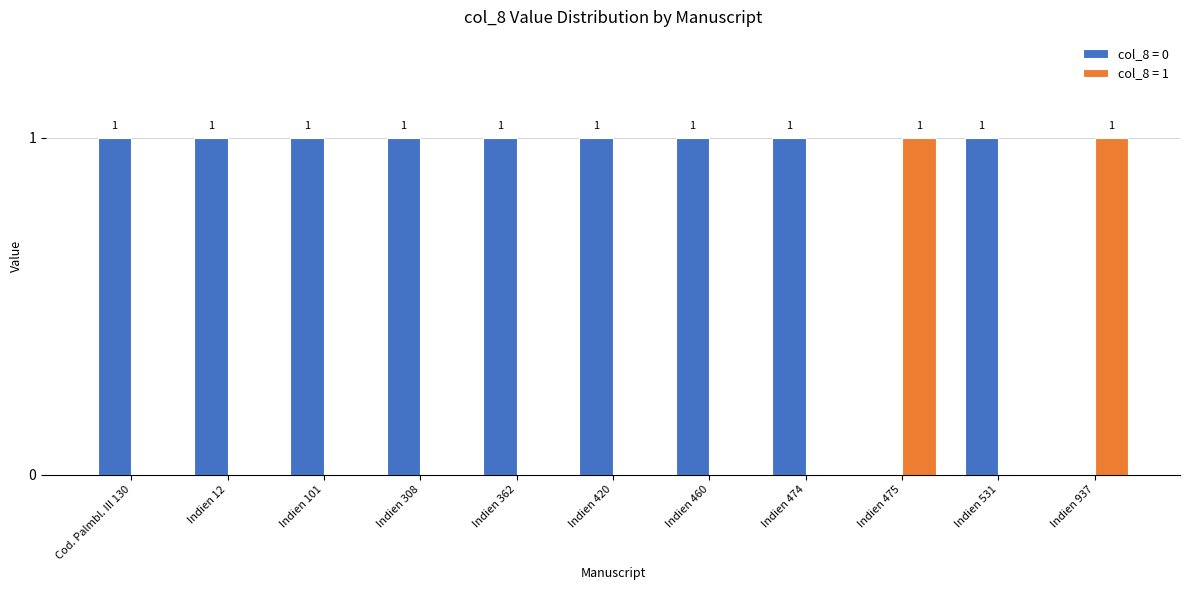

Which series has the largest total across all categories?

col_8 = 0